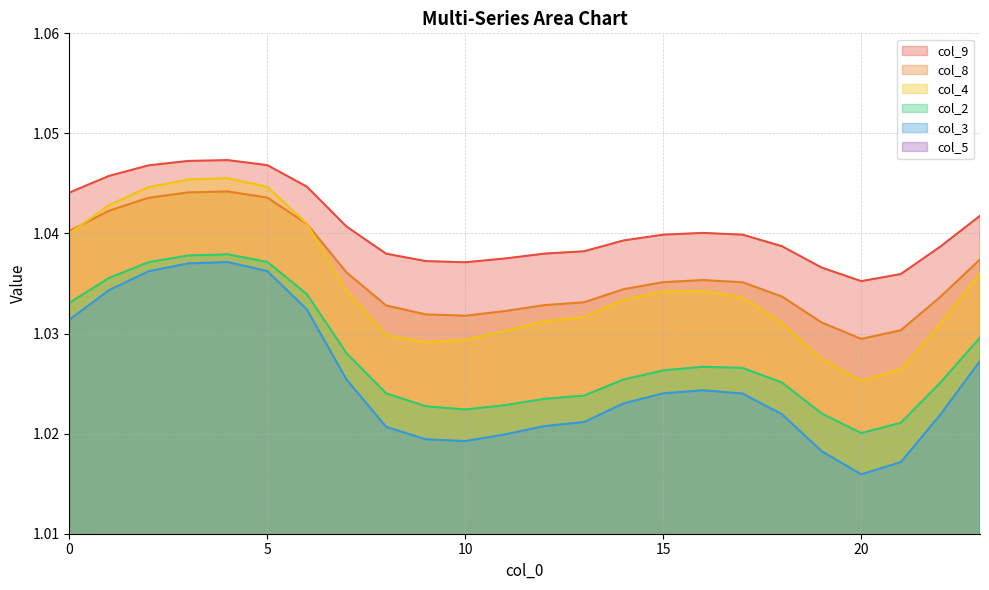

How many interior local peaks does the col_9 series have?

2